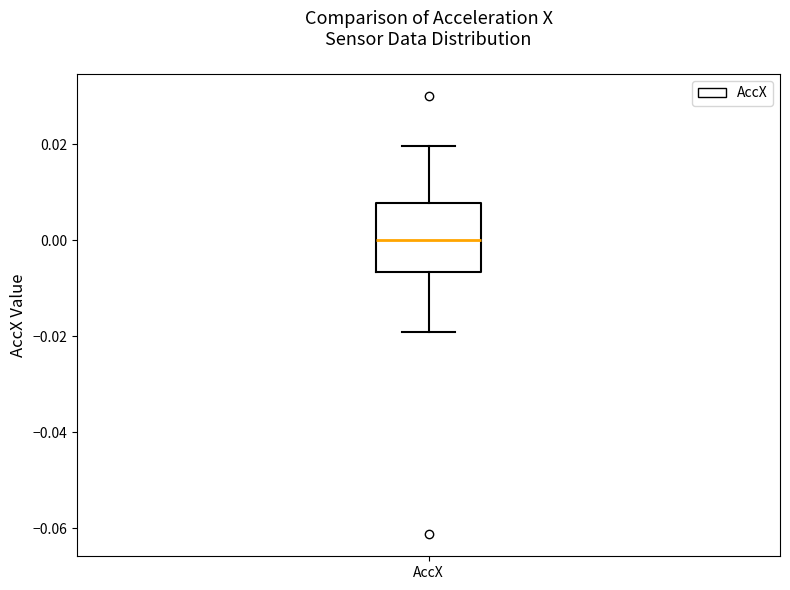

Read this box plot against the y-axis: the position of the median line, the range covered by the box, and the ends of both whiskers. The values are not printed on the chart, so give them approximately, as read against the axis.

median 0.000, box -0.006 to 0.008, whiskers -0.020 to 0.020